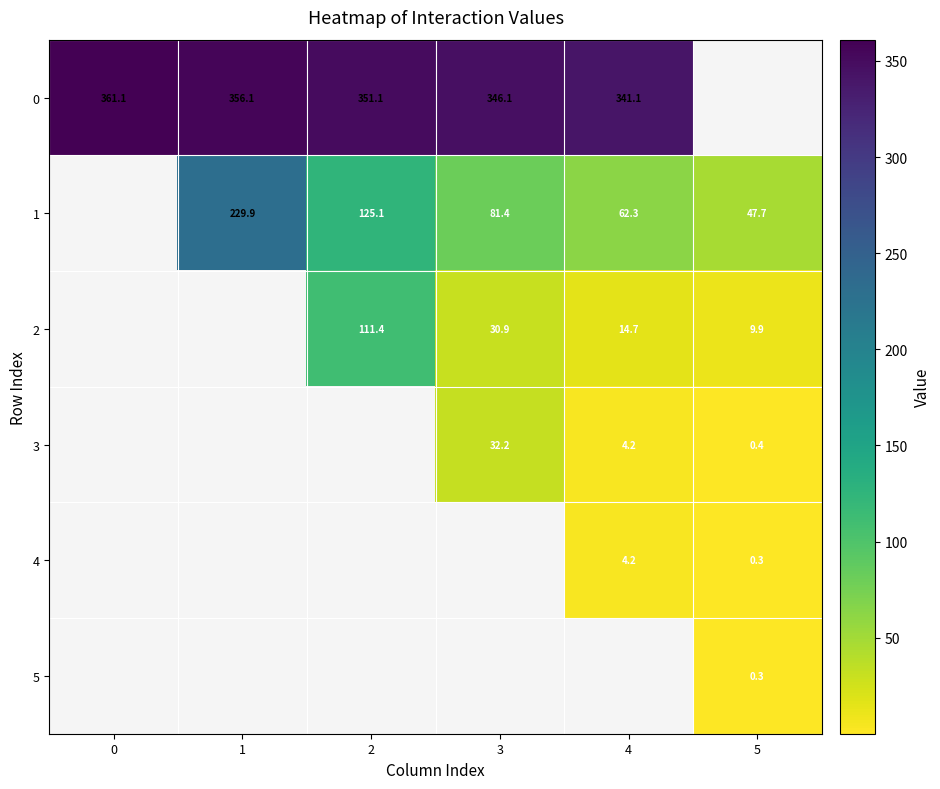

What is the total value across all series at 0?

361.1